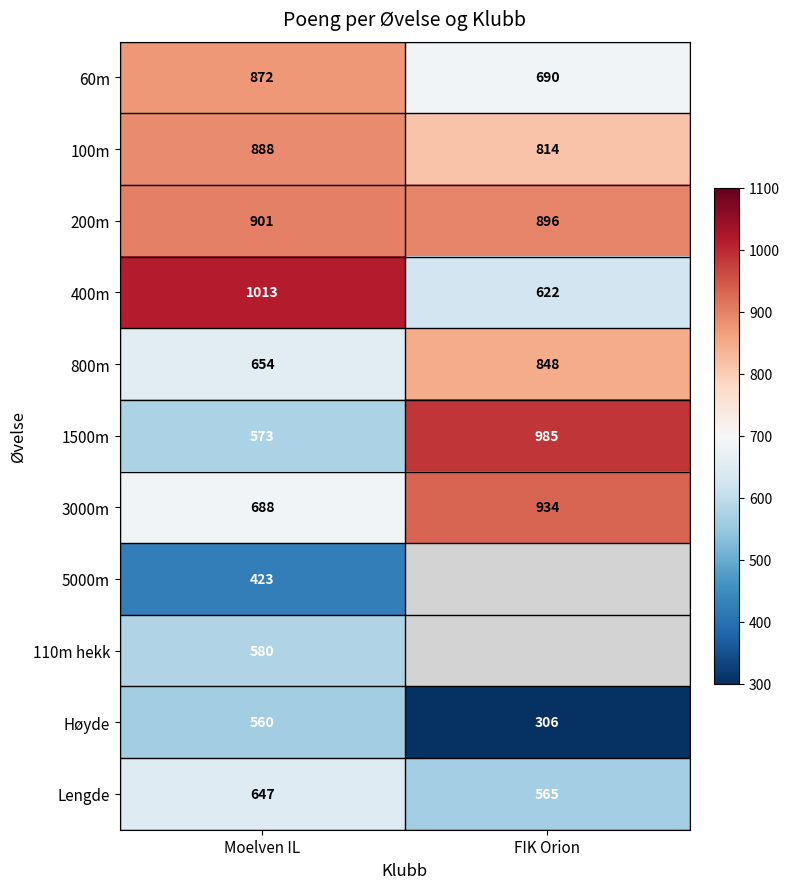

The value of Lengde at Moelven IL is 364. True or false?

False